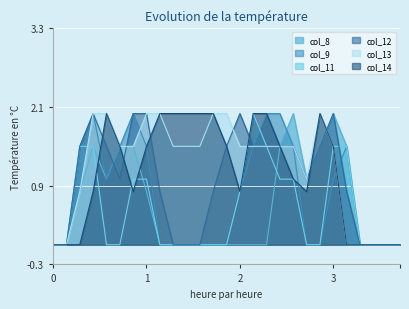

True or false: col_11 has a value of 0.9 at 23.

False